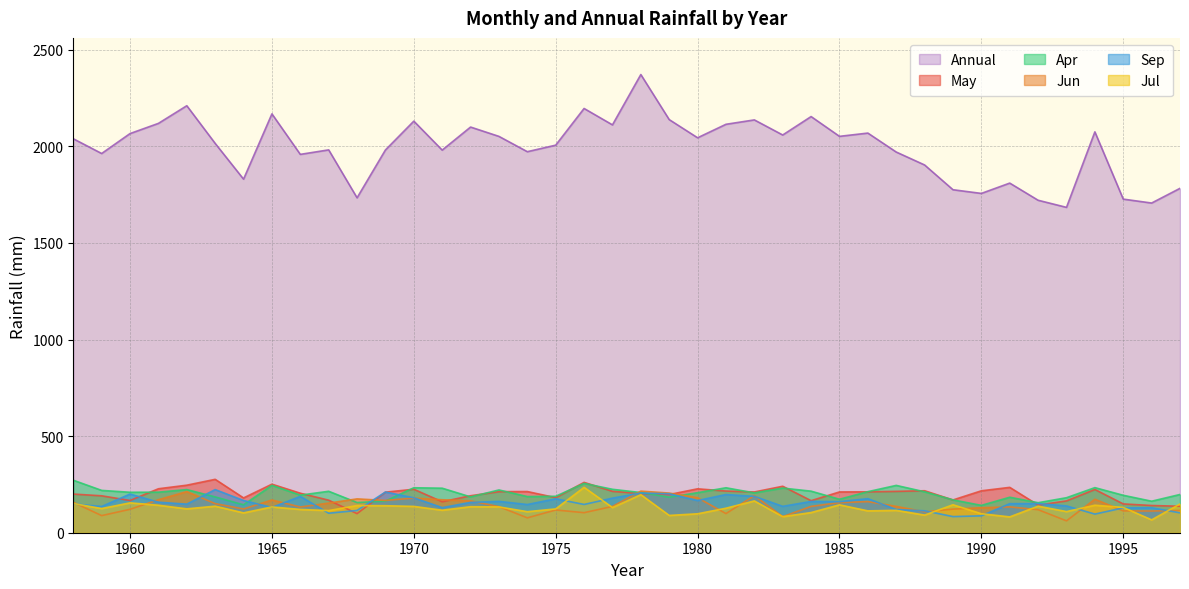

Which has a higher value, 1979 or 1984?

1979